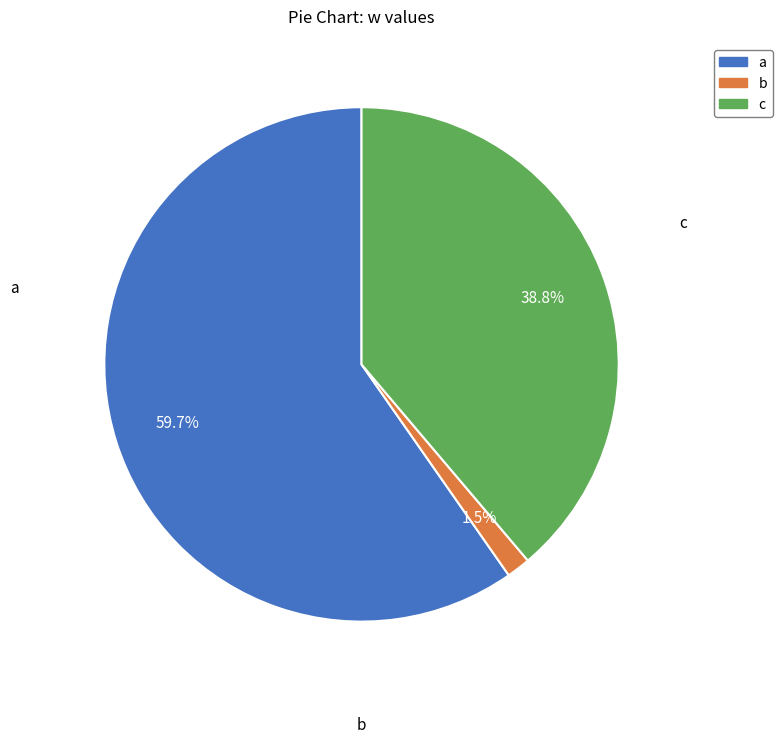

To the nearest percent, what is the combined percentage of b and c?

40%